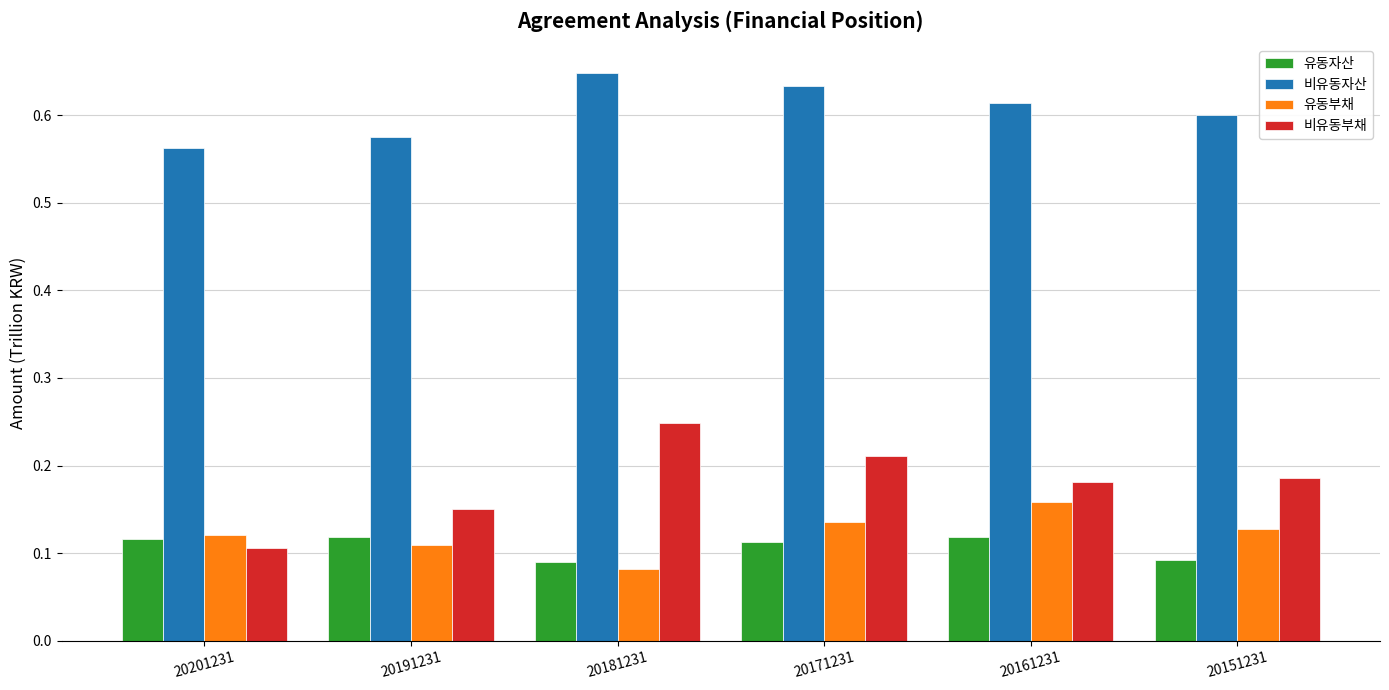

How many bars are there in each group?

4